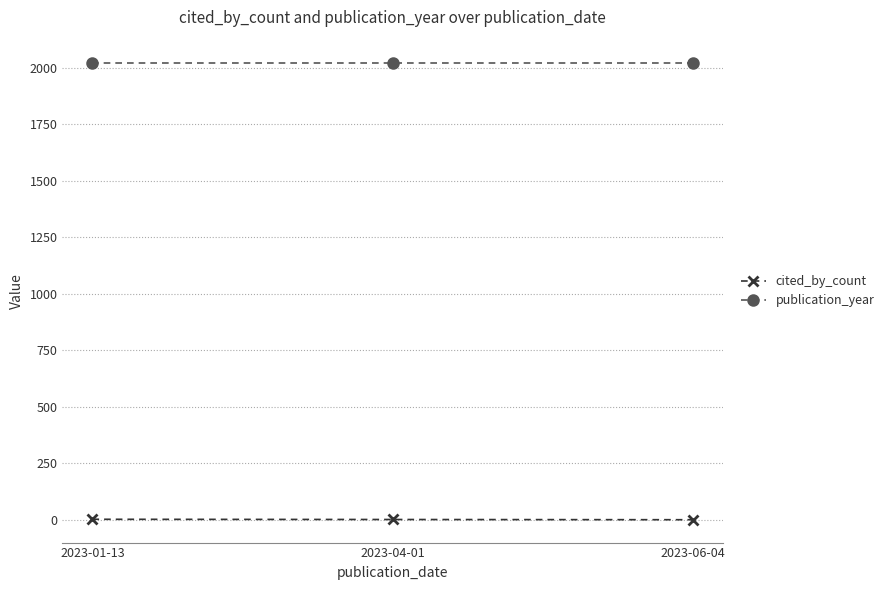

What is the label of the 1st point from the right?

2023-06-04